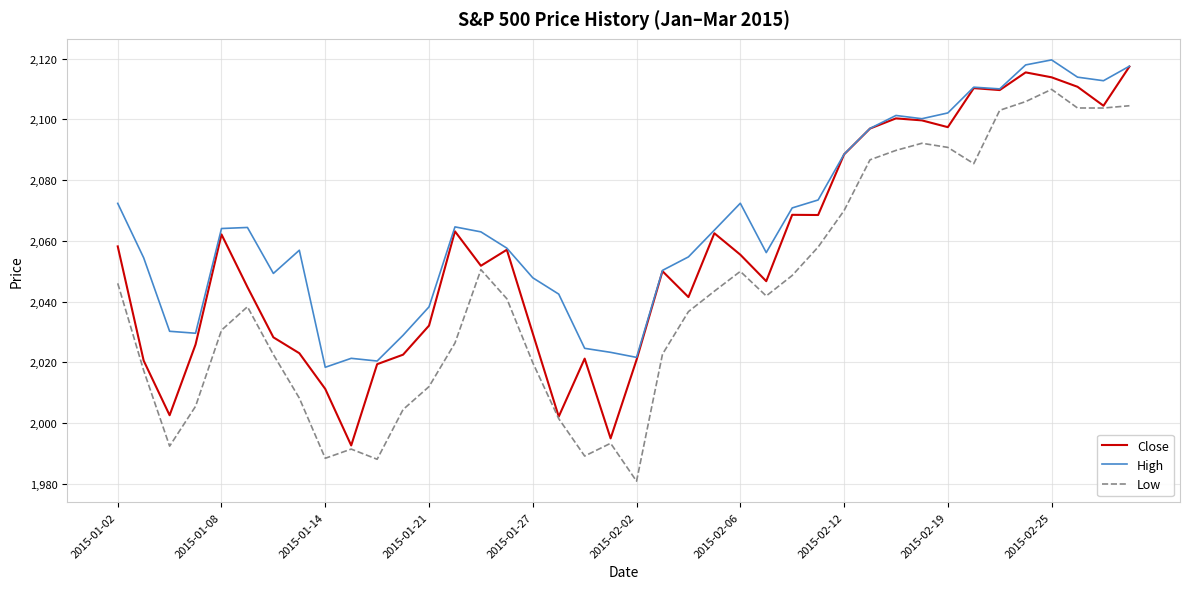

What is the lowest value of the Low series?

1980.9